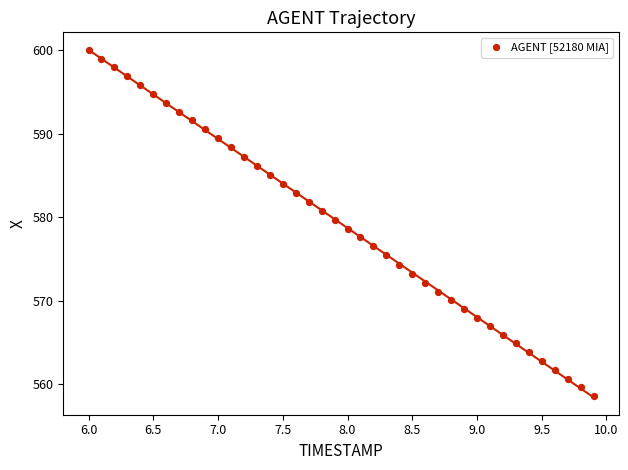

What is the range of Y values (max minus min)?

41.5